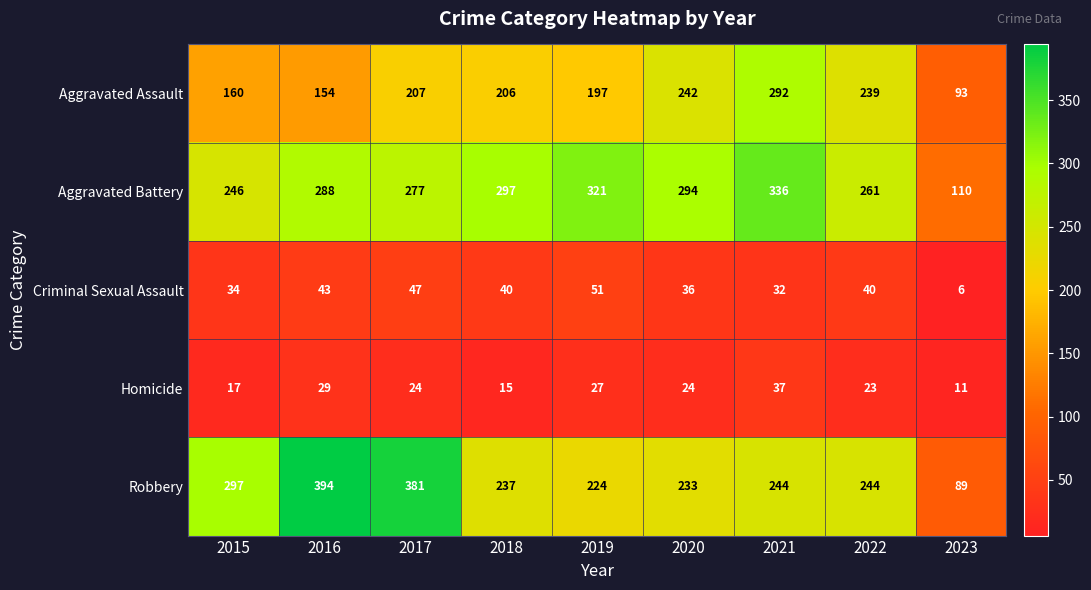

At which label does Robbery reach its peak?

2016